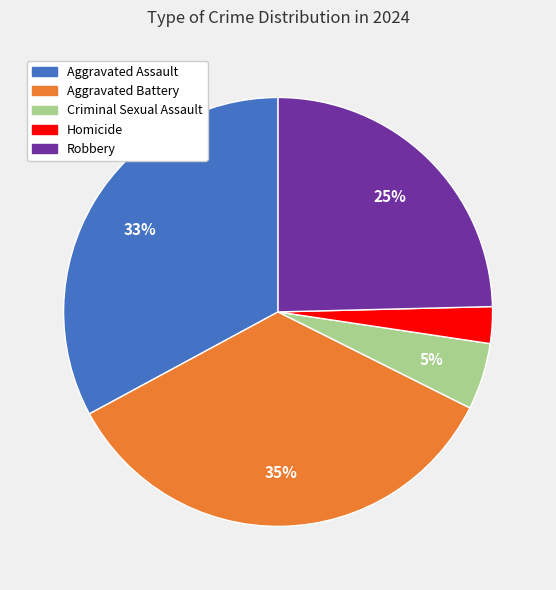

Count the number of slices in the pie.

5